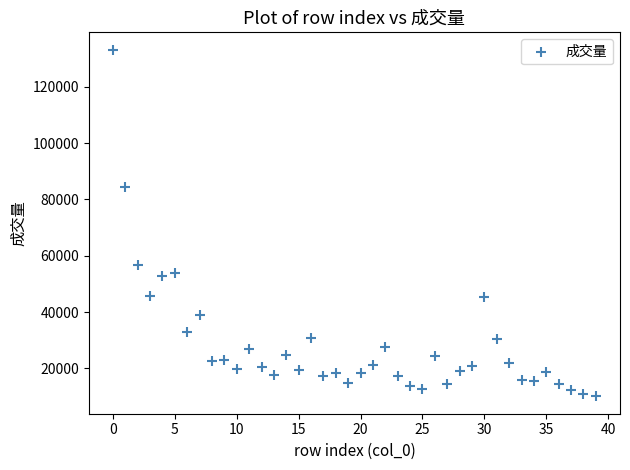

What is the range of Y values (max minus min)?

123058